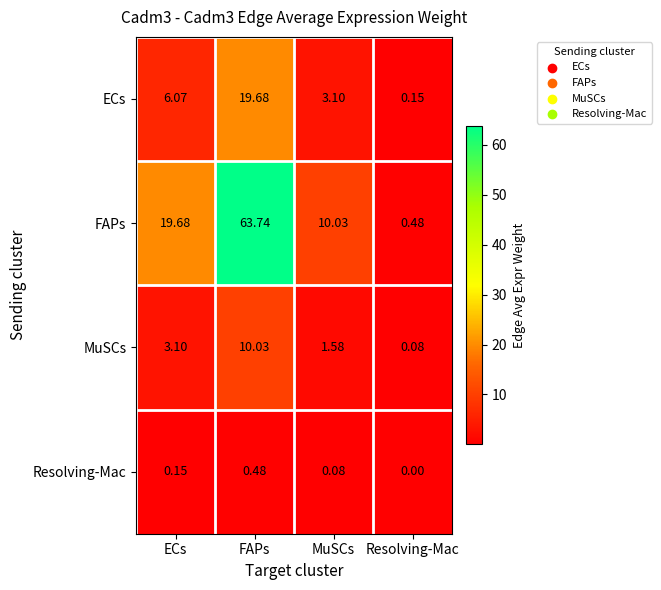

At which label is MuSCs closest to 5?

ECs